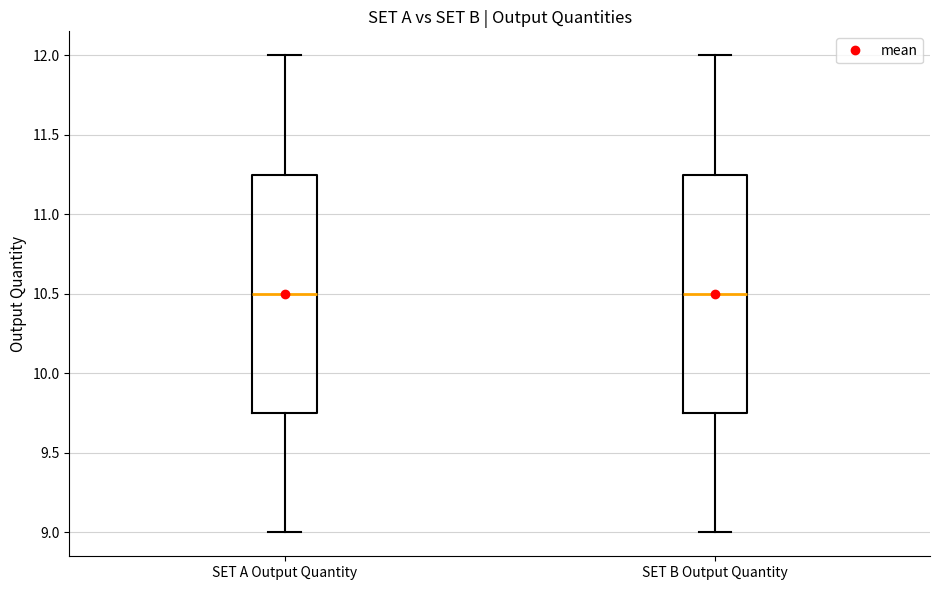

Reading left to right, read every box against the y-axis: the position of its median line, the range the box covers, and the ends of its whiskers. The values are not printed on the chart, so give them approximately, as read against the axis.

SET A Output Quantity: median 10.50, box 9.75 to 11.25, whiskers 9.00 to 12.00
SET B Output Quantity: median 10.50, box 9.75 to 11.25, whiskers 9.00 to 12.00